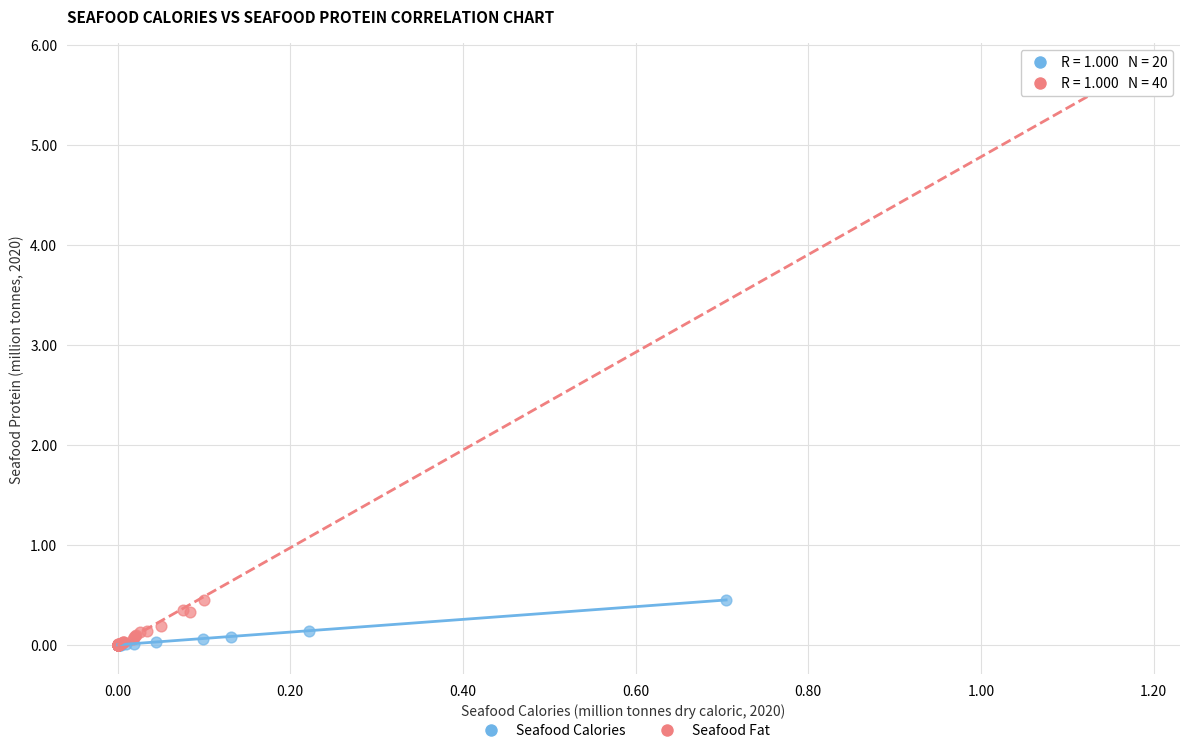

Which series contains the highest Y value?

Seafood Fat